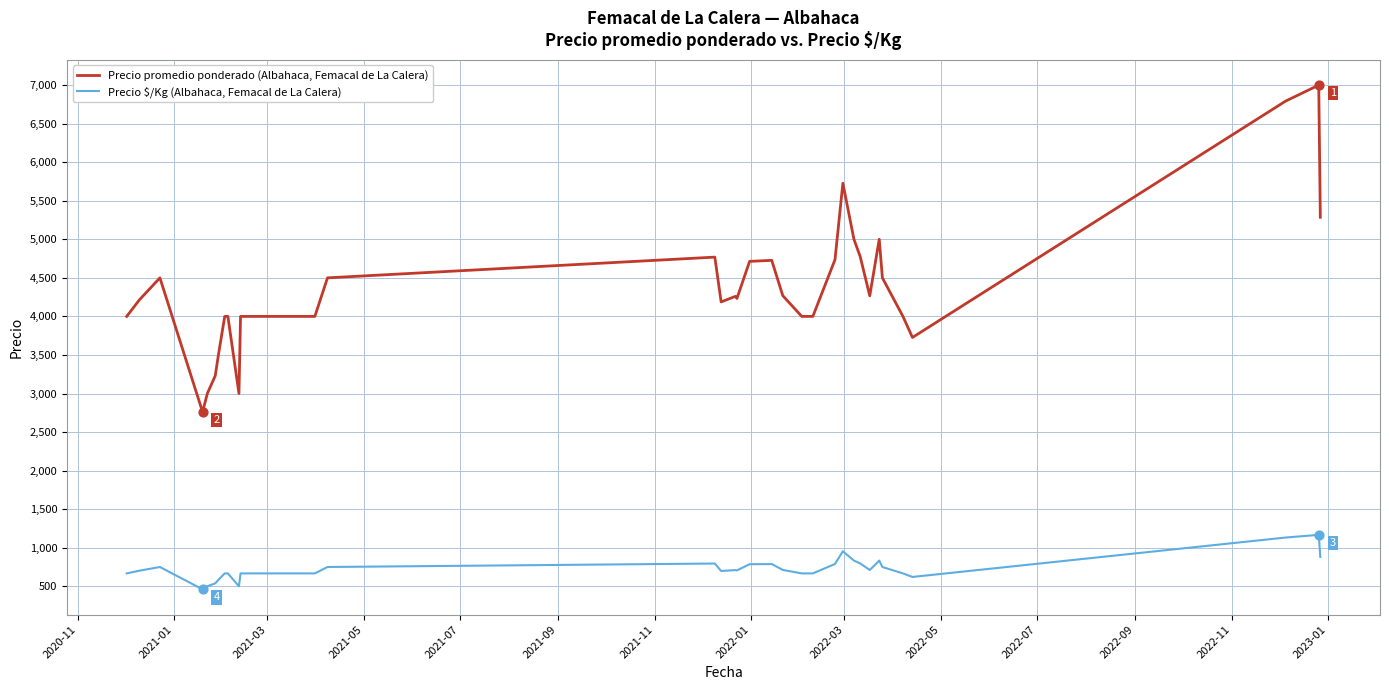

Which series has the largest total across all categories?

Precio promedio ponderado (Albahaca, Femacal de La Calera)